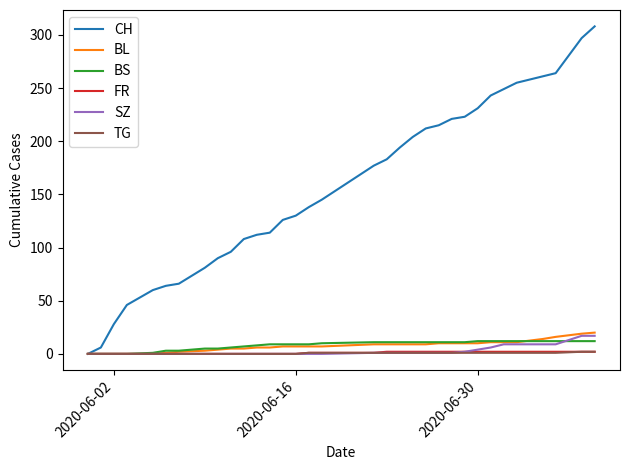

Which series has the largest total across all categories?

CH